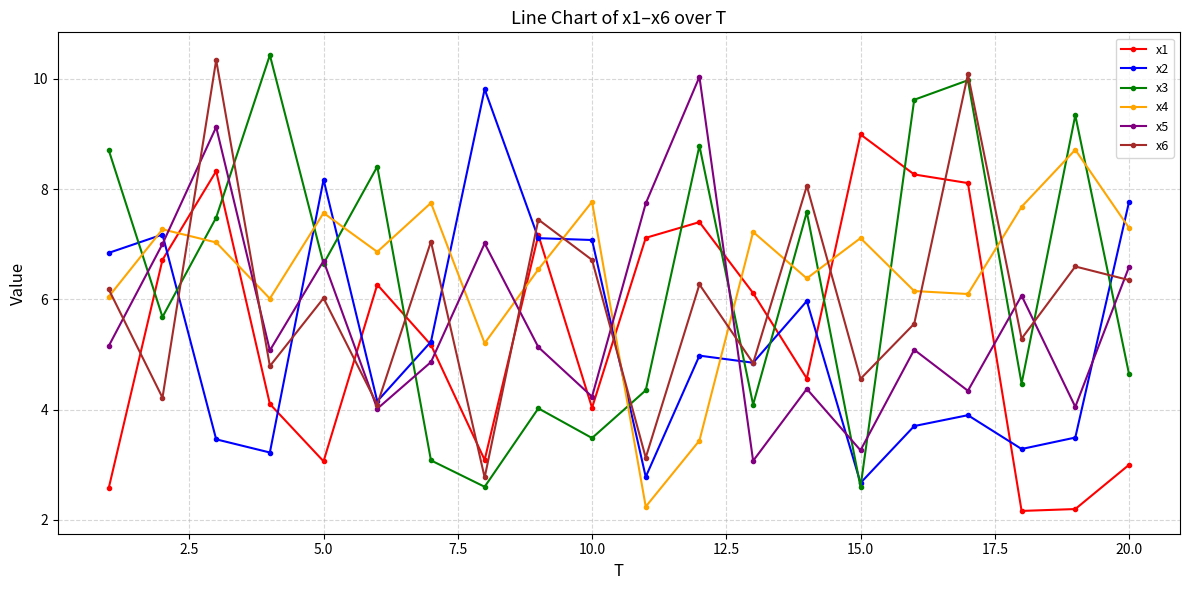

How many data points in x2 are above 4?

12